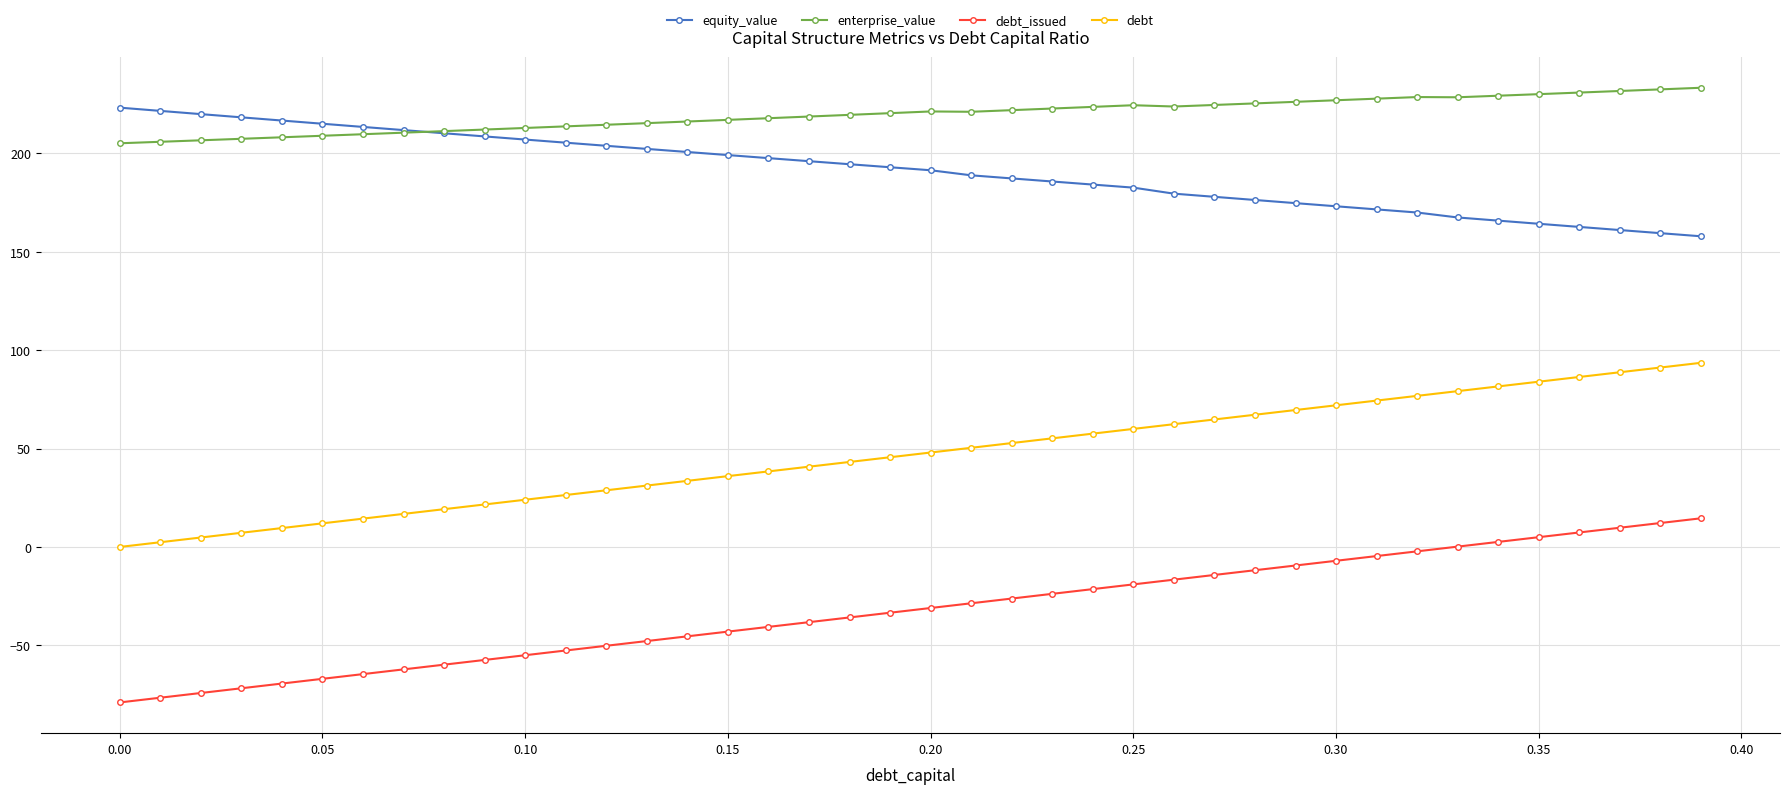

List the series in order of their peak value, lowest first.

debt_issued, debt, equity_value, enterprise_value